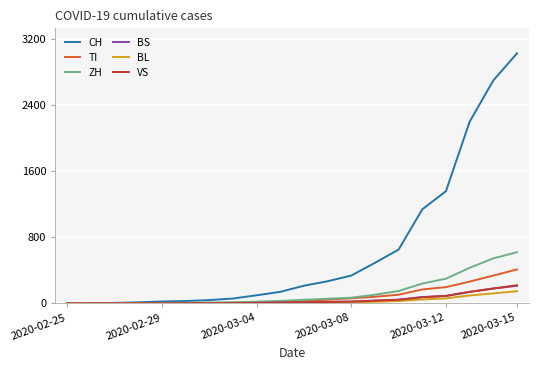

Which series has the widest spread of values?

CH